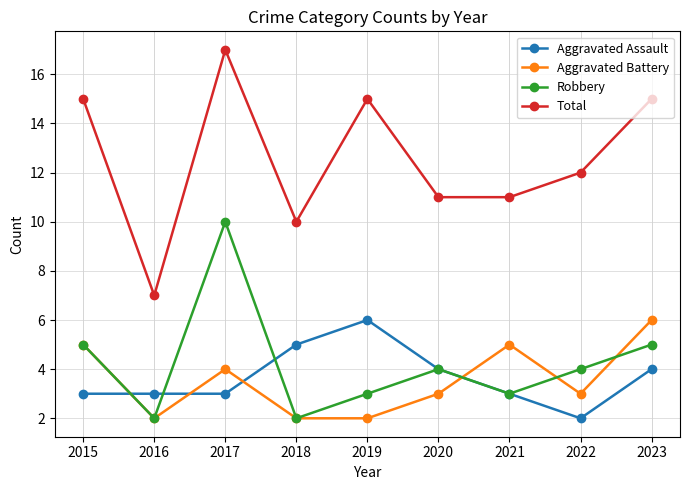

What are all the series names shown in the legend?

Aggravated Assault, Aggravated Battery, Robbery, Total